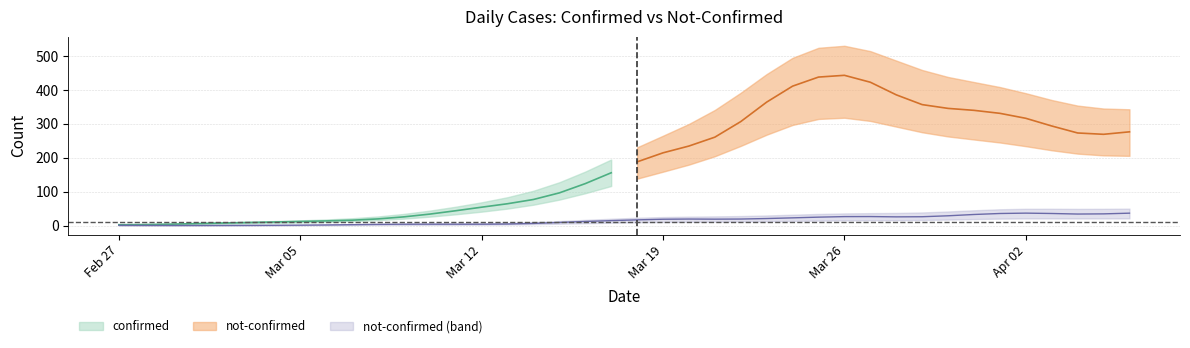

What is the total value across all series at 2020-03-14?

64